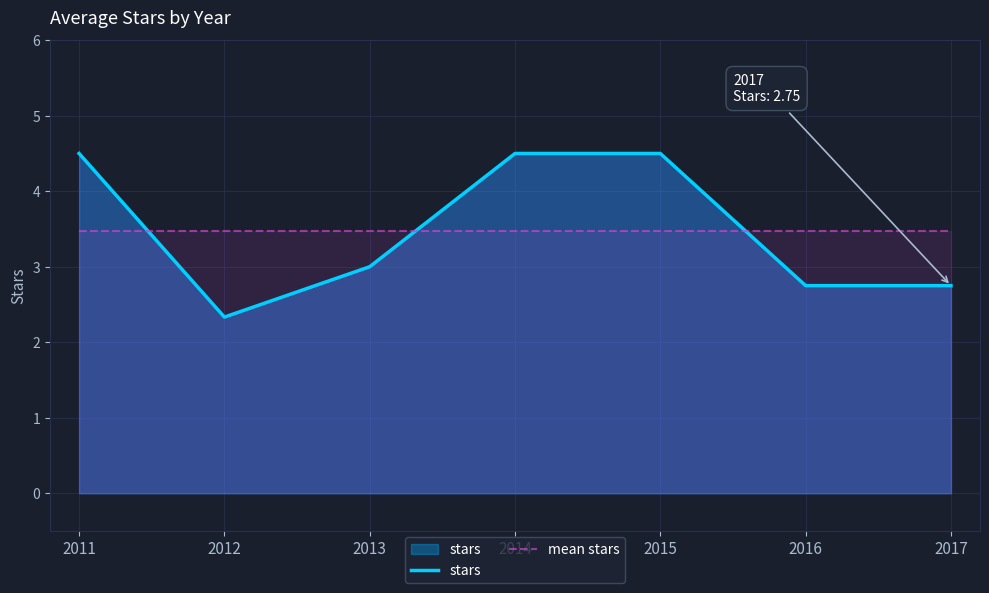

Which series has the largest total across all categories?

stars